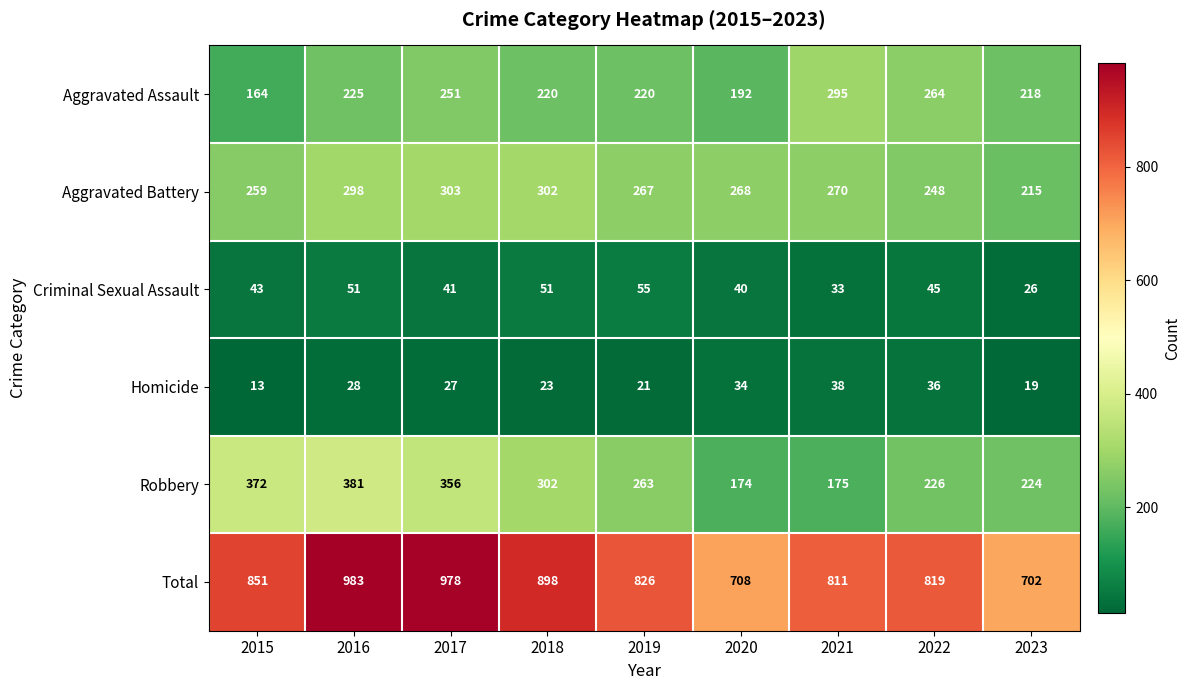

The value of Criminal Sexual Assault at 2018 is 51. True or false?

True